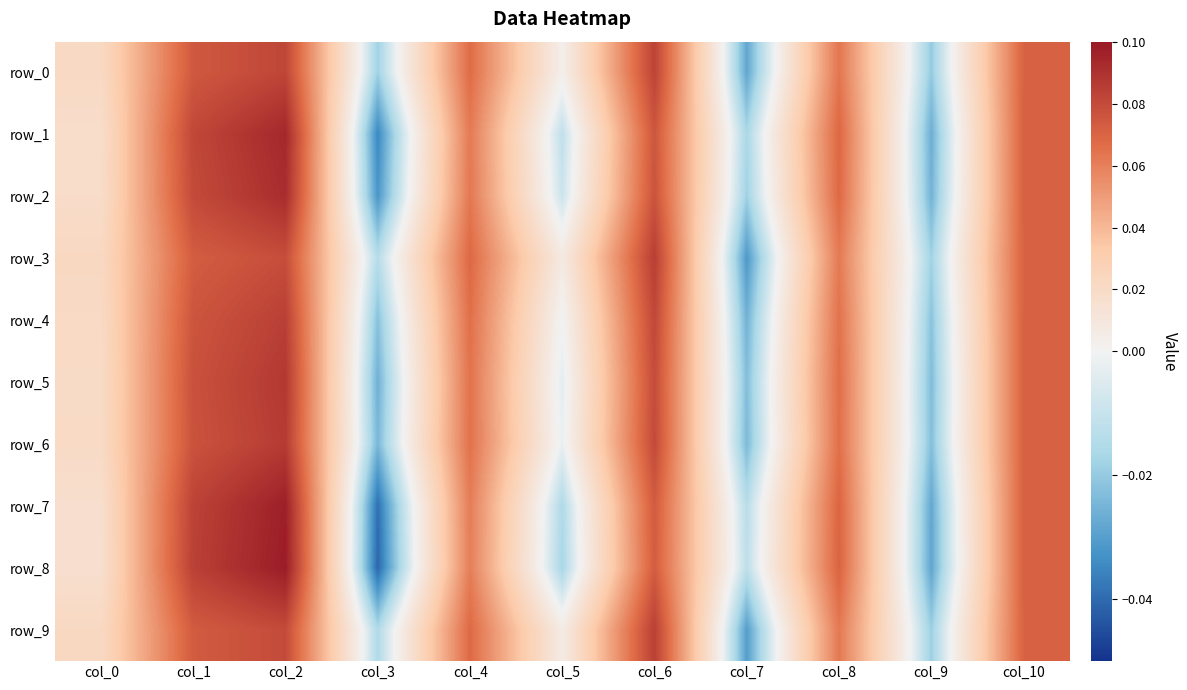

List the series in order of their peak value, highest first.

row_8, row_7, row_1, row_2, row_5, row_6, row_3, row_4, row_9, row_0